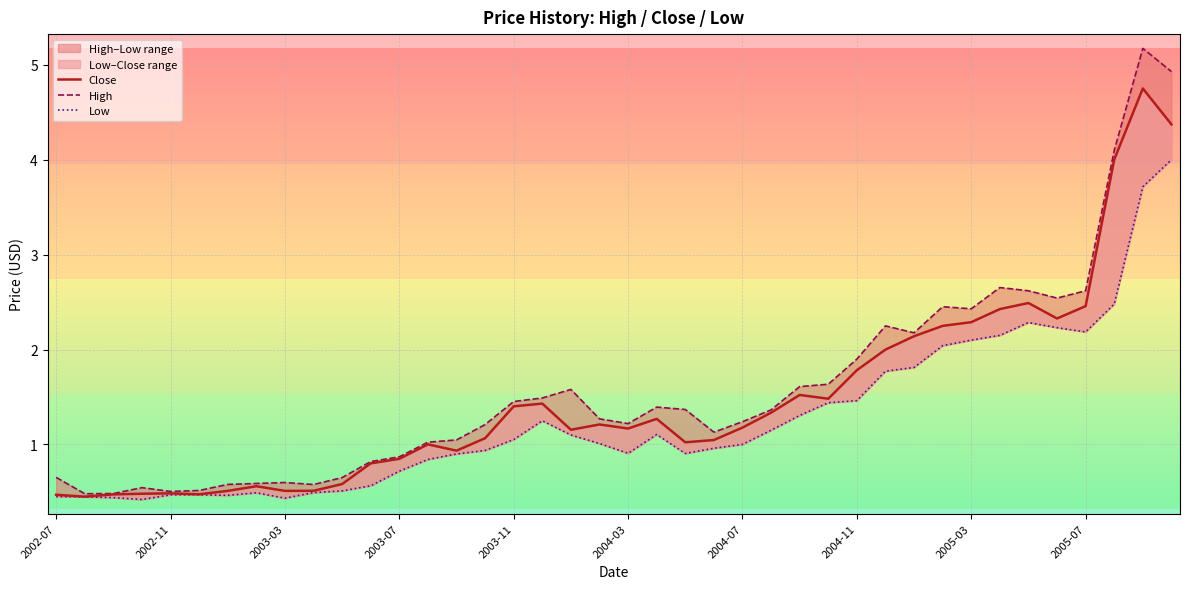

What is the difference between the maximum and minimum values in the Low series?

3.6